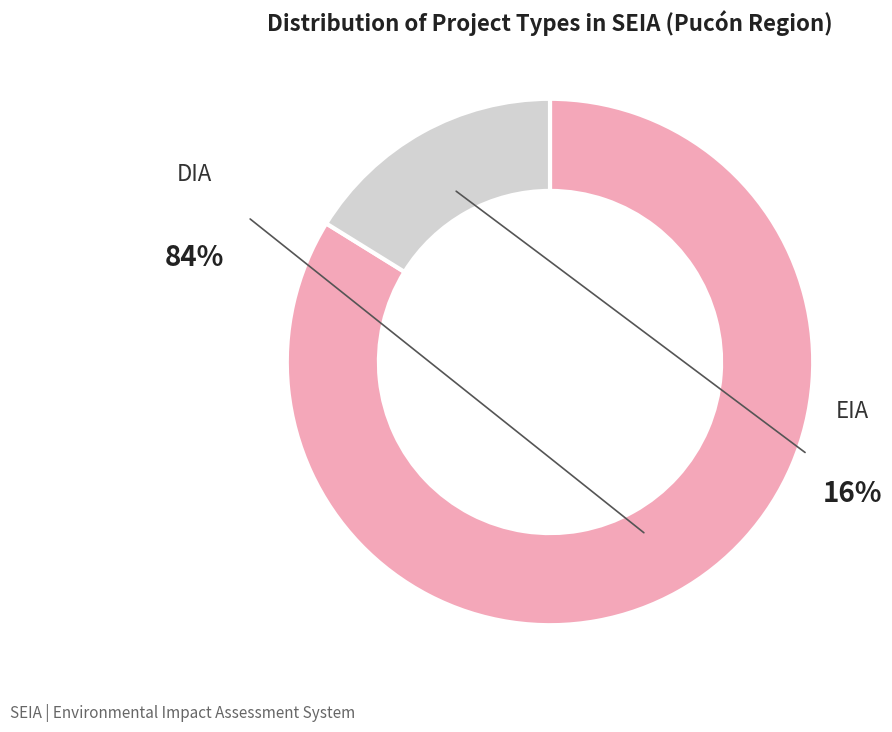

What is the smallest slice in the pie chart?

EIA